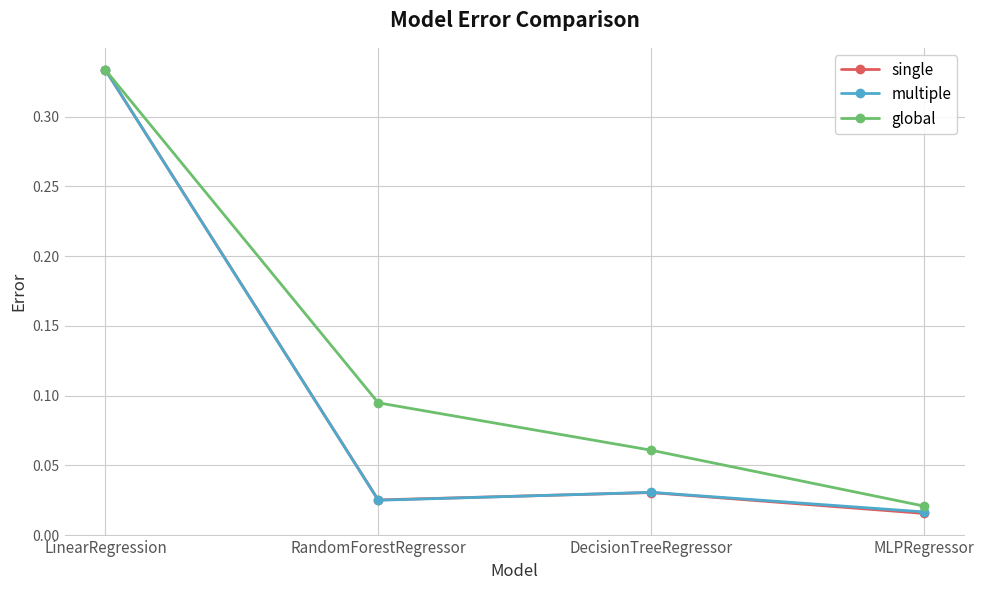

Which series changed the most between DecisionTreeRegressor and MLPRegressor?

global